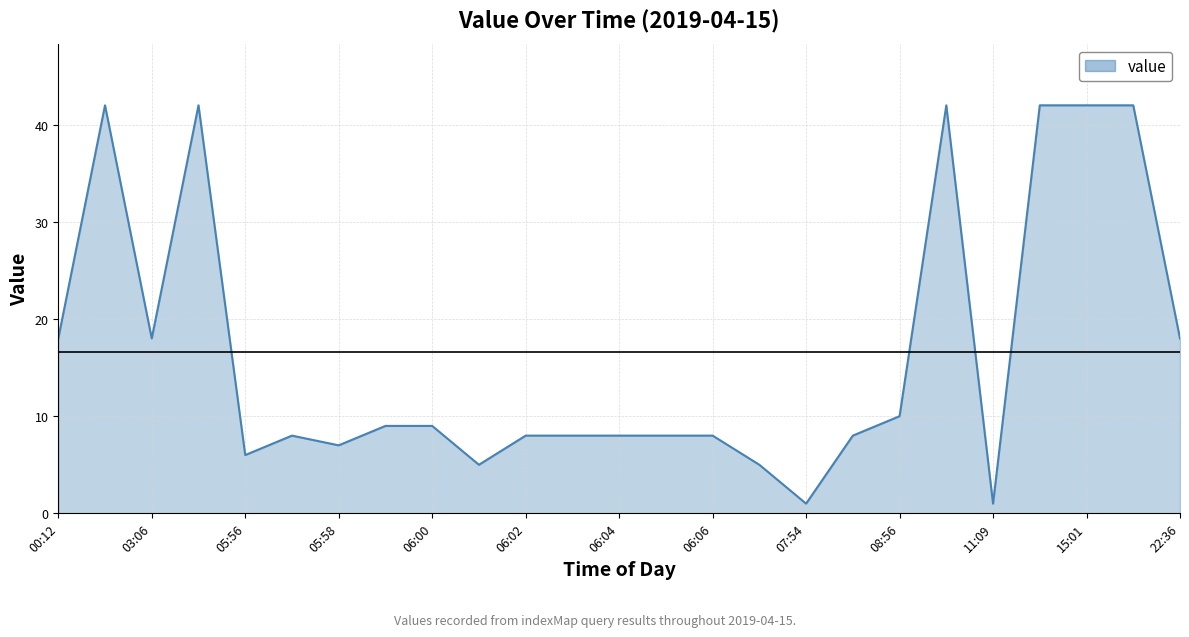

What is the difference between the maximum and minimum values?

41